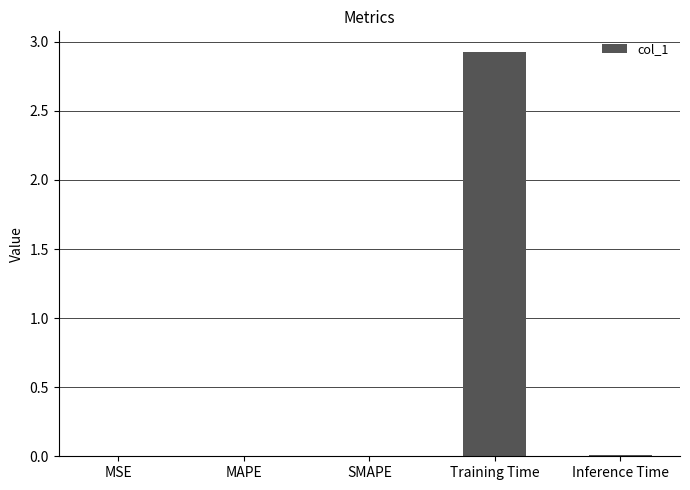

Which has a higher value, SMAPE or Training Time?

Training Time